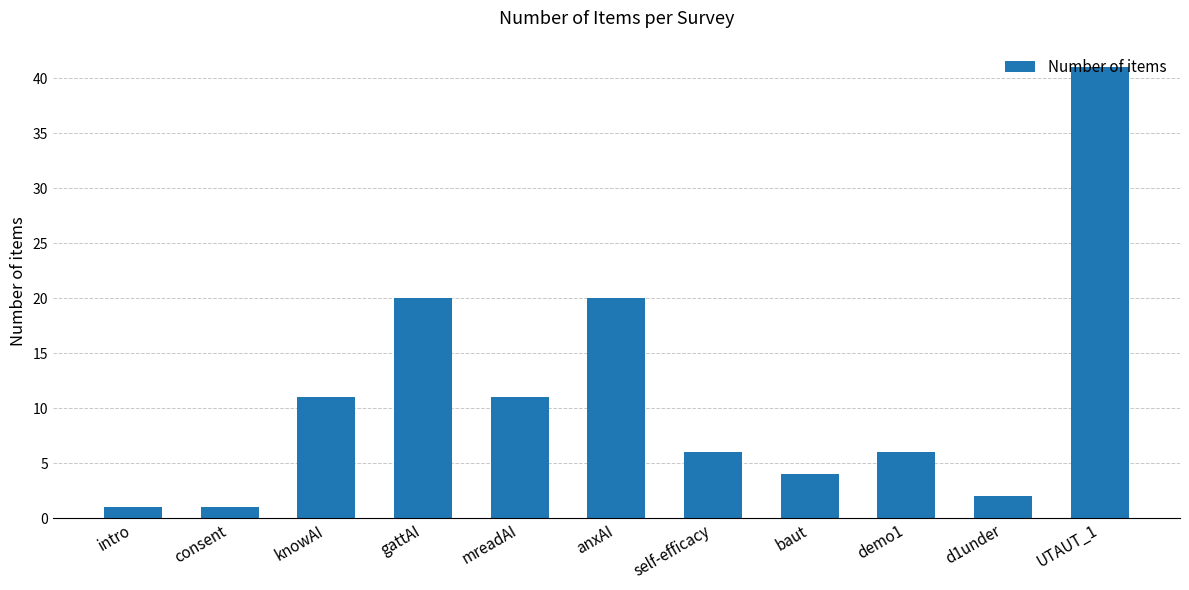

What is the sum of all values?

123